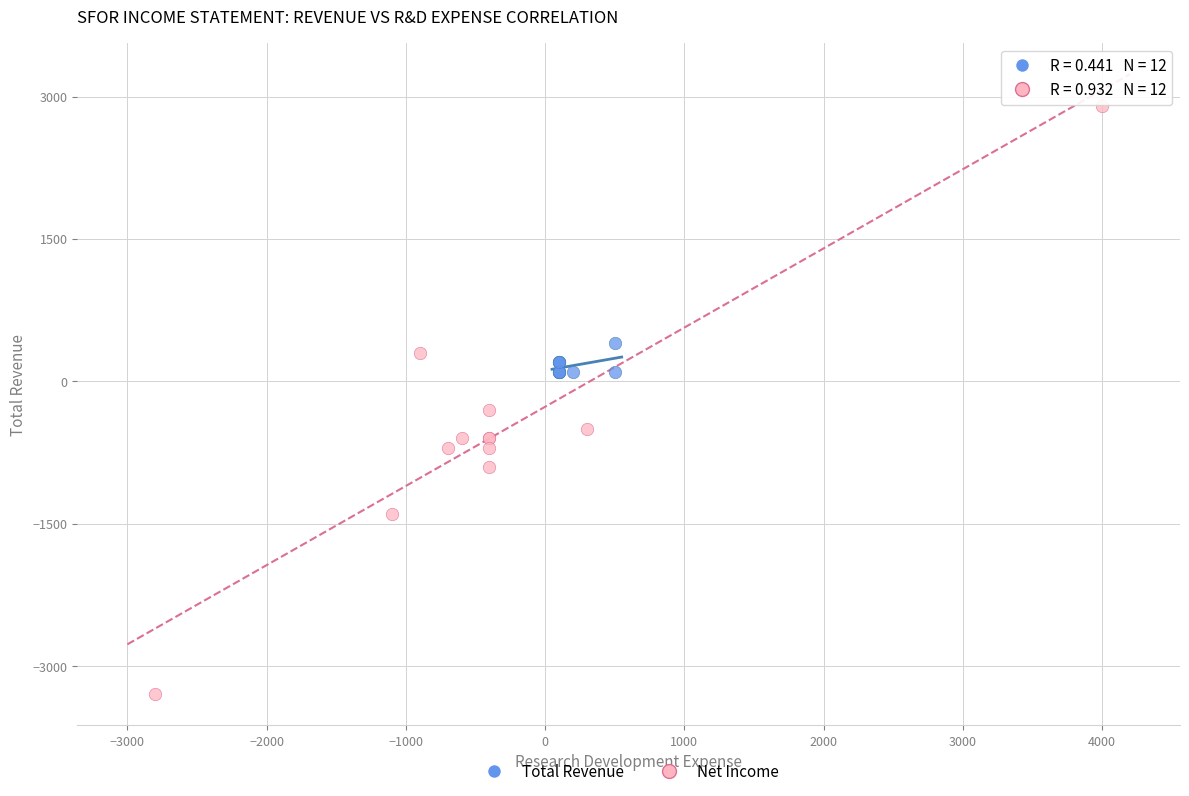

What are all the series names shown in the legend?

Total Revenue, Net Income